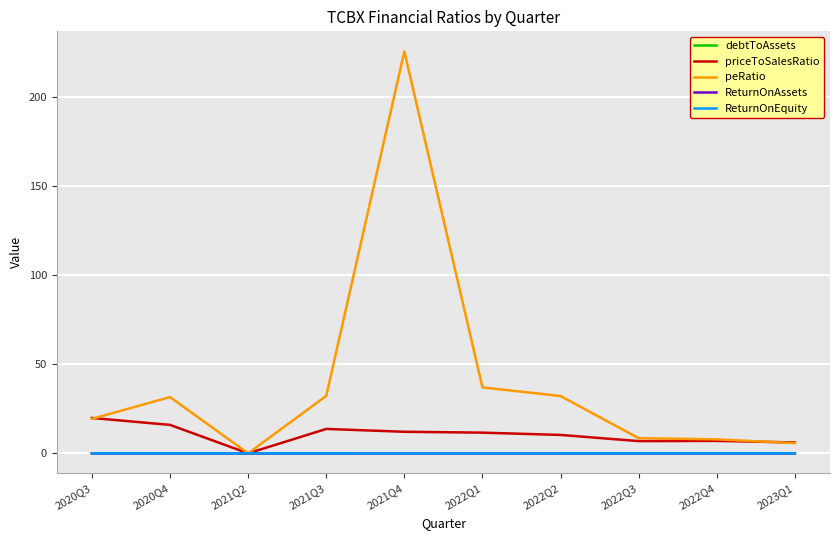

The priceToSalesRatio series shows 10.3 at 2021Q2. True or false?

False